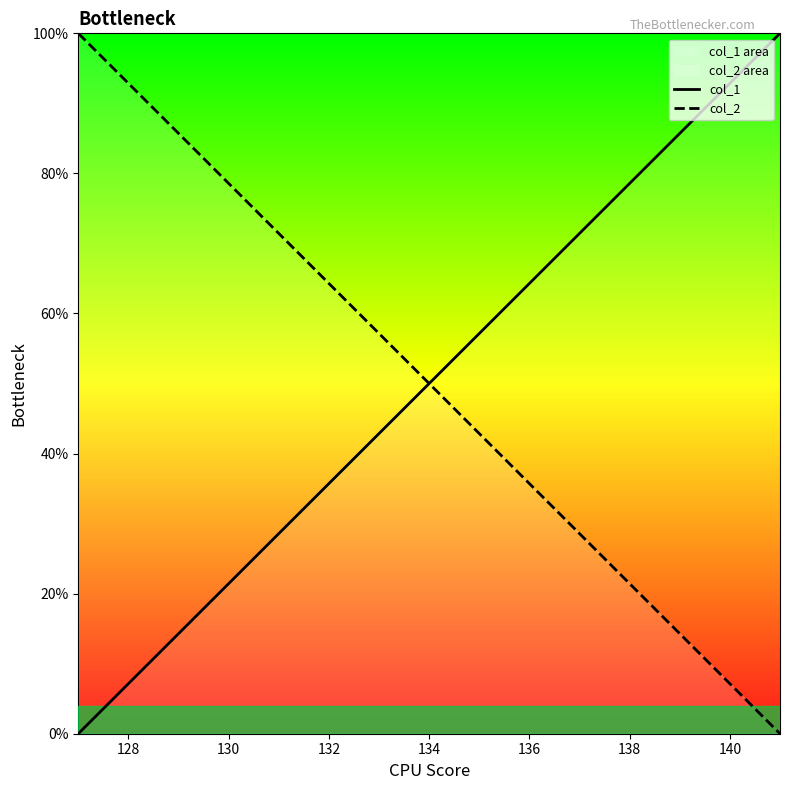

Which series ends up on top after the final intersection of col_2 and col_1?

col_1